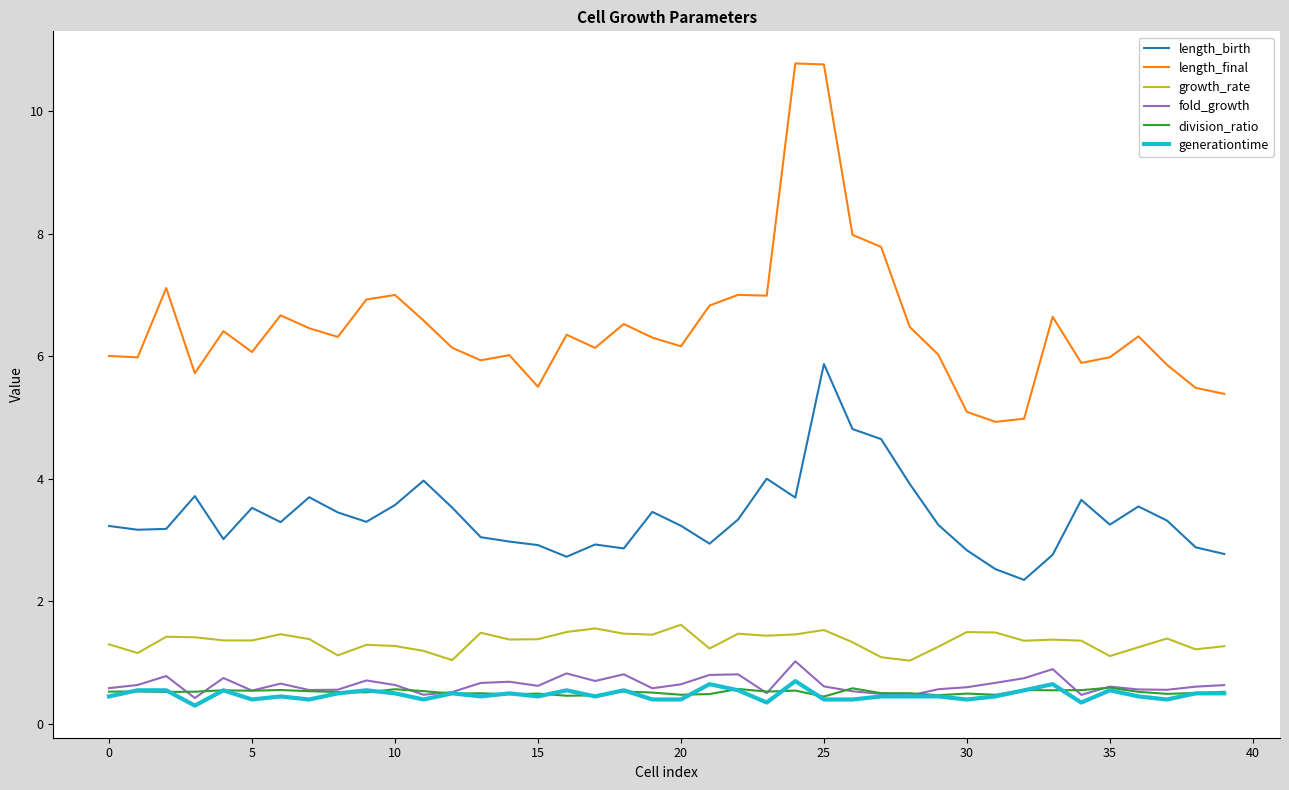

What is the greatest value displayed?

10.8